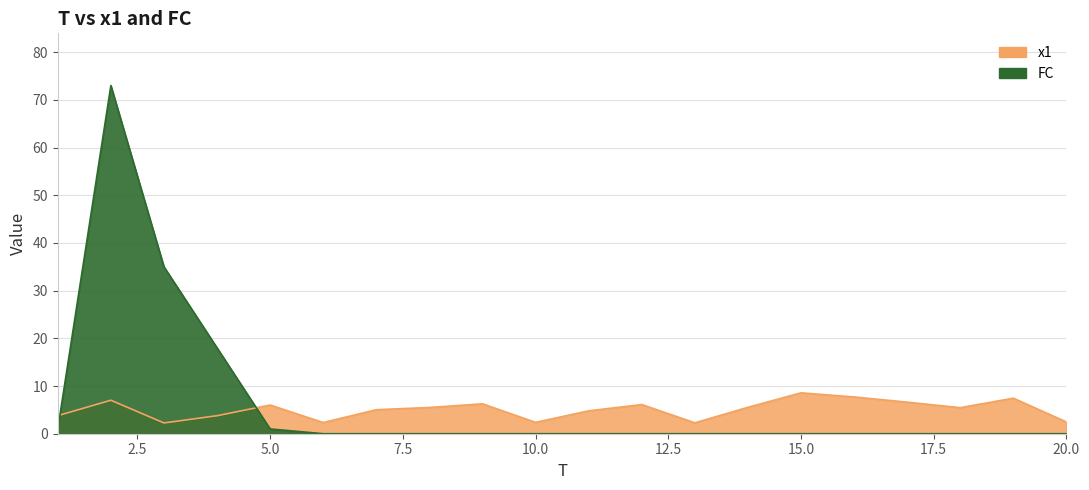

How many categories are shown in the chart?

20